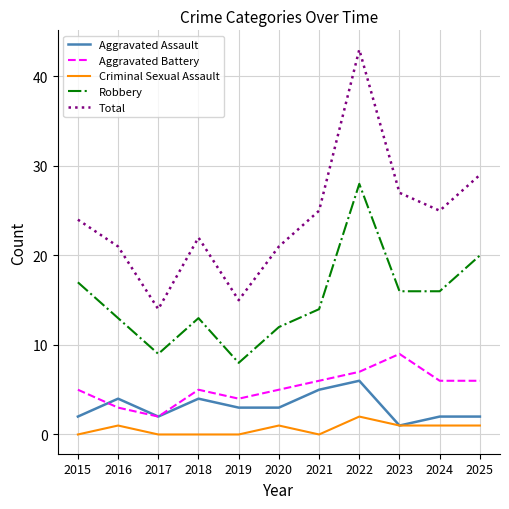

Reading left to right, transcribe all the data shown in this chart.

Aggravated Assault: 2015=2	2016=4	2017=2	2018=4	2019=3	2020=3	2021=5	2022=6	2023=1	2024=2	2025=2
Aggravated Battery: 2015=5	2016=3	2017=2	2018=5	2019=4	2020=5	2021=6	2022=7	2023=9	2024=6	2025=6
Criminal Sexual Assault: 2015=0	2016=1	2017=0	2018=0	2019=0	2020=1	2021=0	2022=2	2023=1	2024=1	2025=1
Robbery: 2015=17	2016=13	2017=9	2018=13	2019=8	2020=12	2021=14	2022=28	2023=16	2024=16	2025=20
Total: 2015=24	2016=21	2017=14	2018=22	2019=15	2020=21	2021=25	2022=43	2023=27	2024=25	2025=29